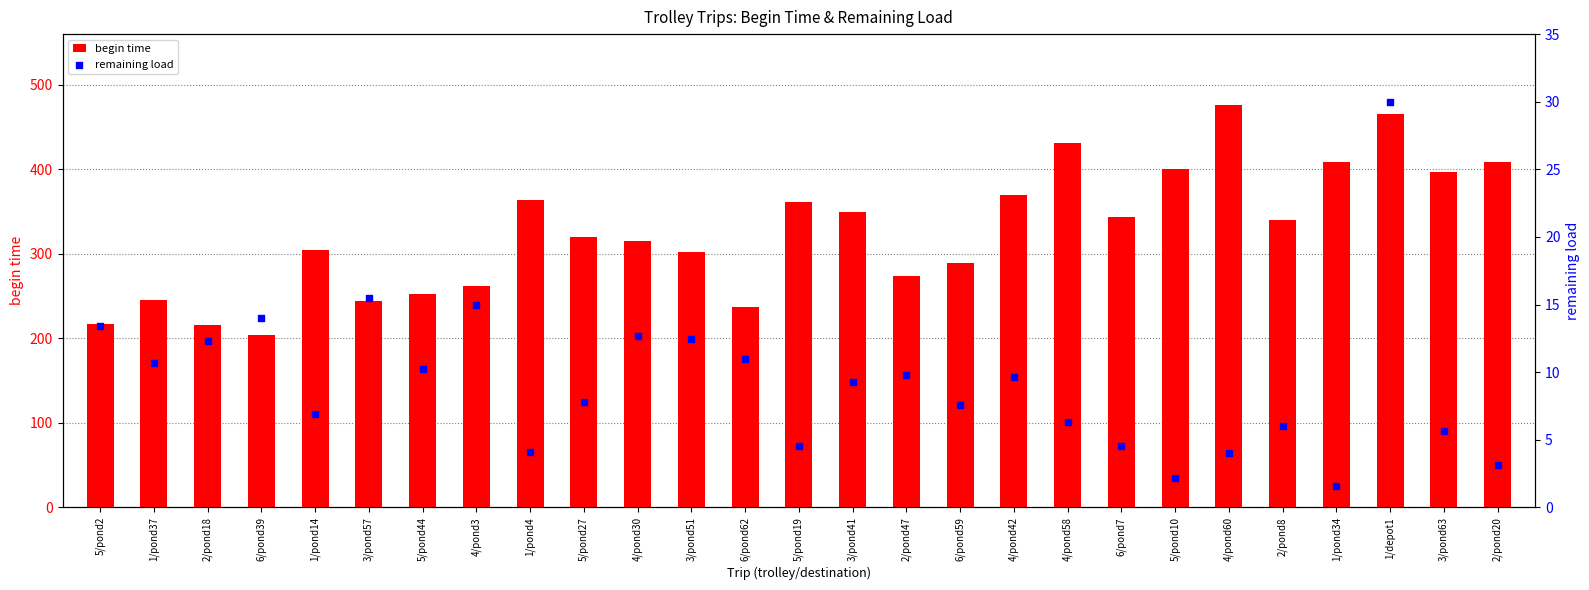

What is the total value across all series at 3/pond51?

314.4